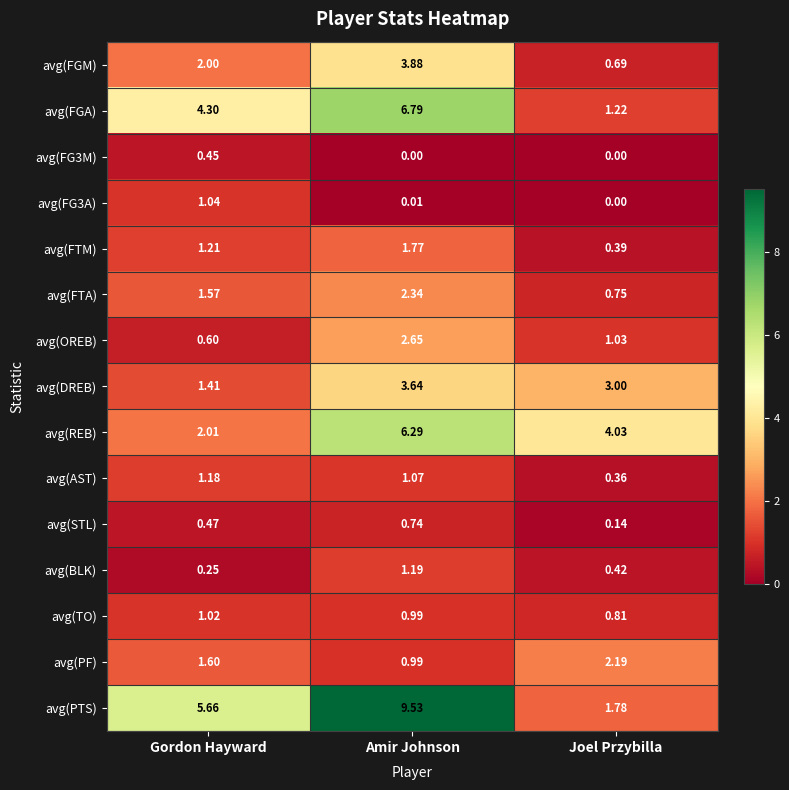

What is the total value across all series at Gordon Hayward?

24.8